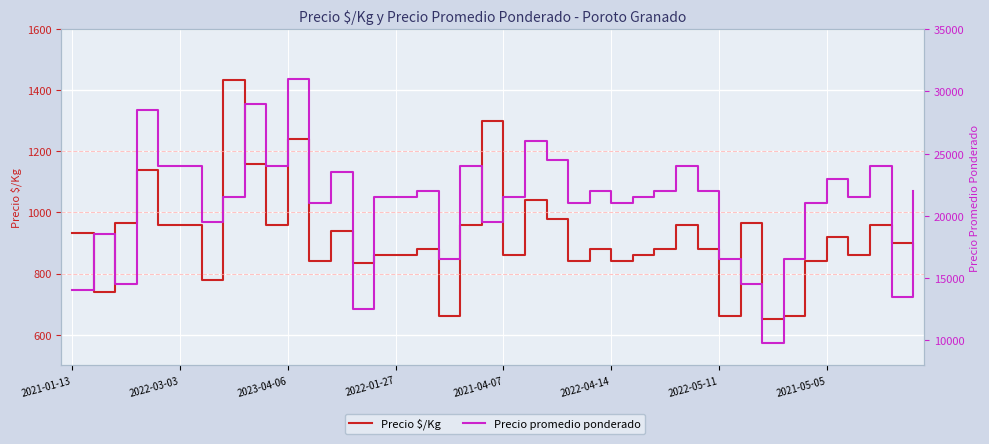

What is the minimum value for Precio $/Kg?

650